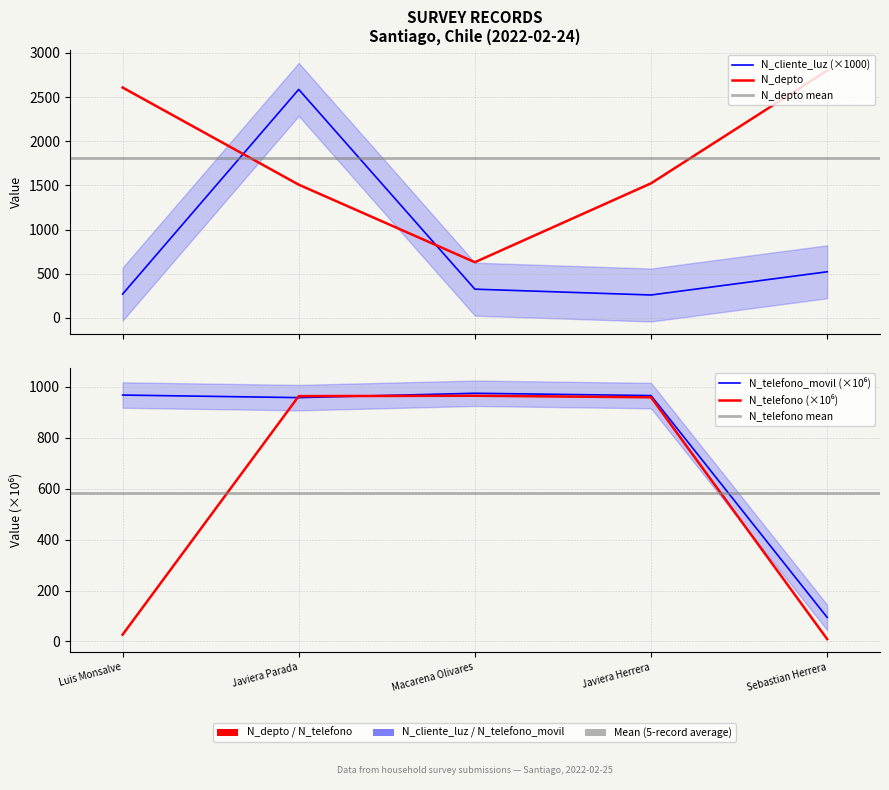

Which series has the largest total across all categories?

N_depto